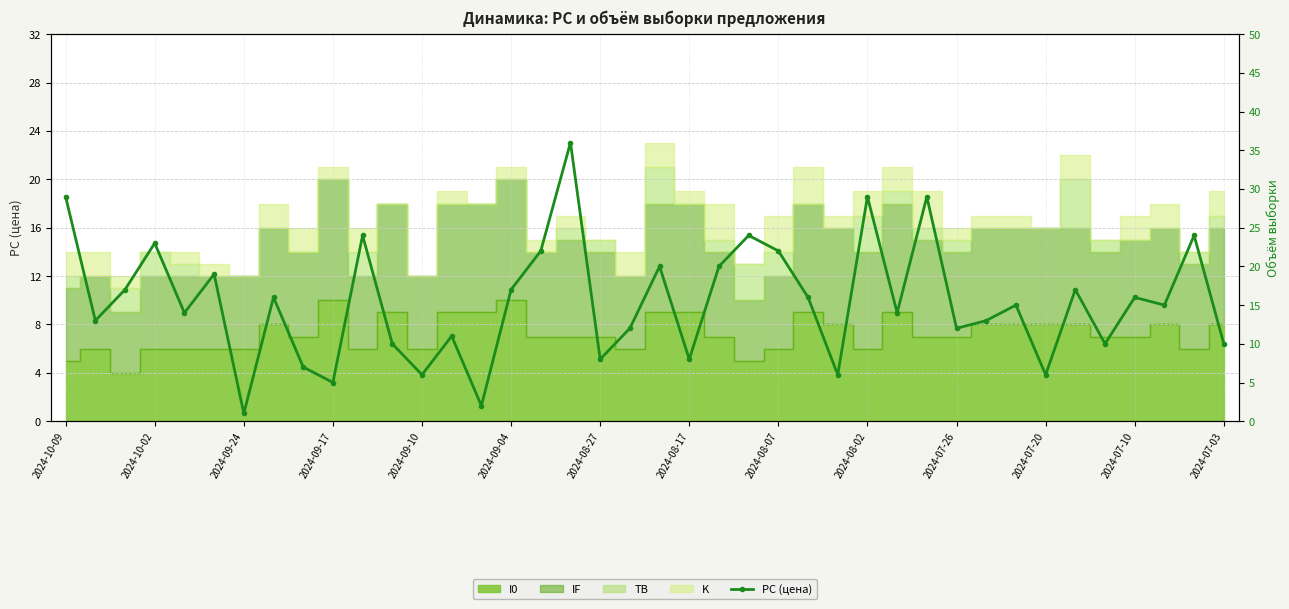

What is the maximum value shown in the chart?

36